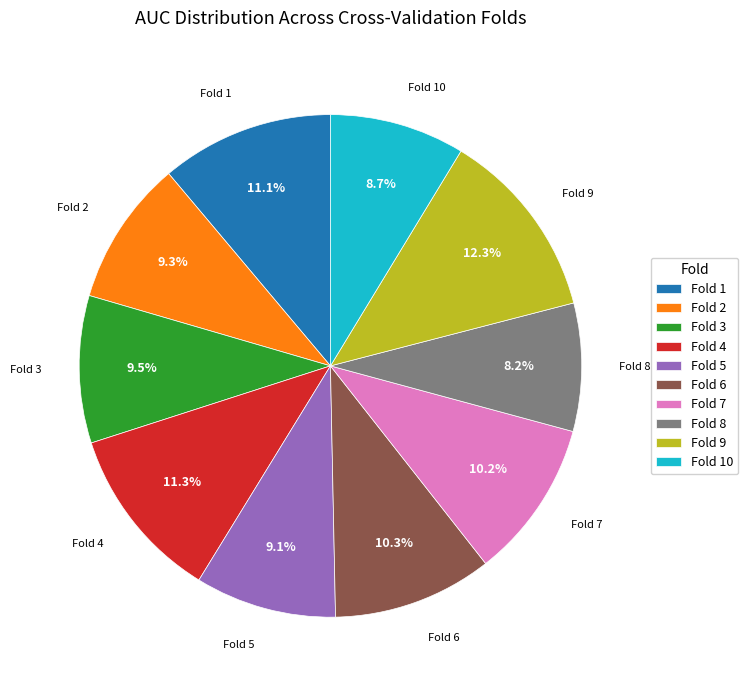

Is there a majority slice in this chart?

No